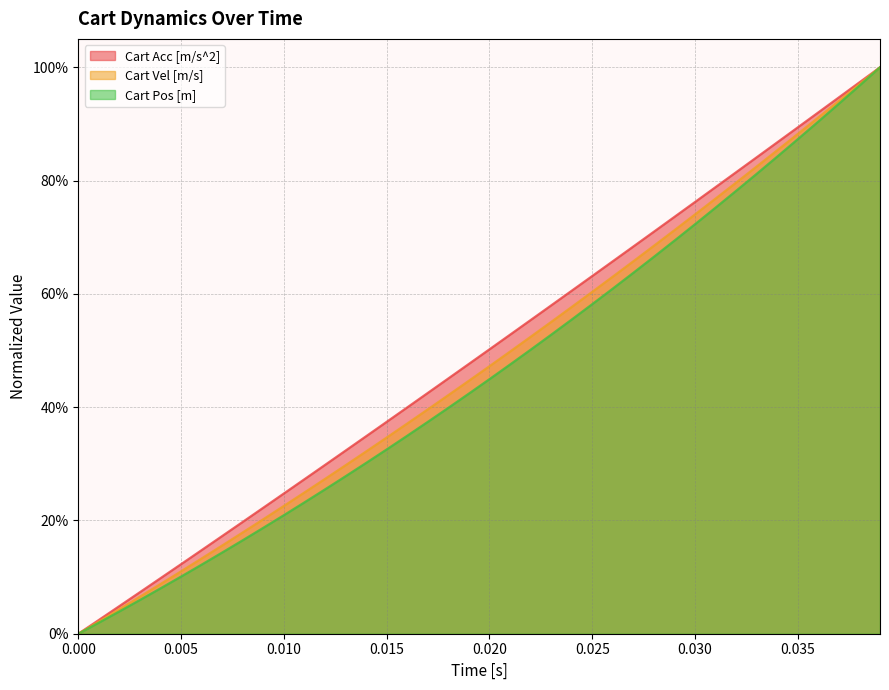

What are all the series names shown in the legend?

Cart Acc [m/s^2], Cart Vel [m/s], Cart Pos [m]